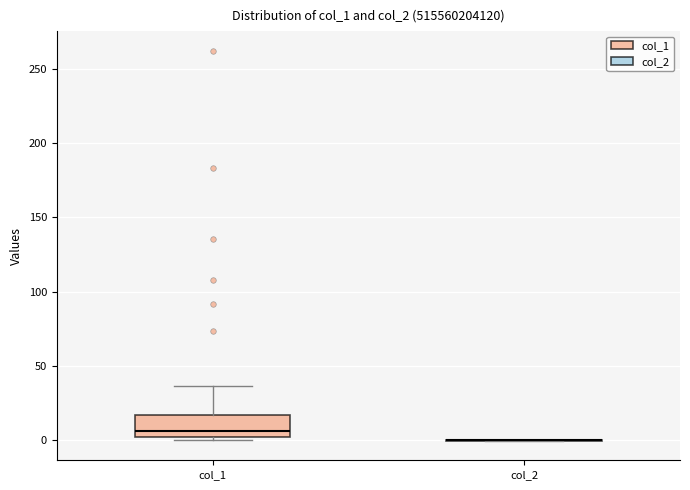

Reading left to right, read every box against the y-axis: the position of its median line, the range the box covers, and the ends of its whiskers. The values are not printed on the chart, so give them approximately, as read against the axis.

col_1: median 5, box 0 to 15, whiskers 0 (just below the box's lower edge) to 35
col_2: box collapsed to a line at 0, whiskers 0 to 0